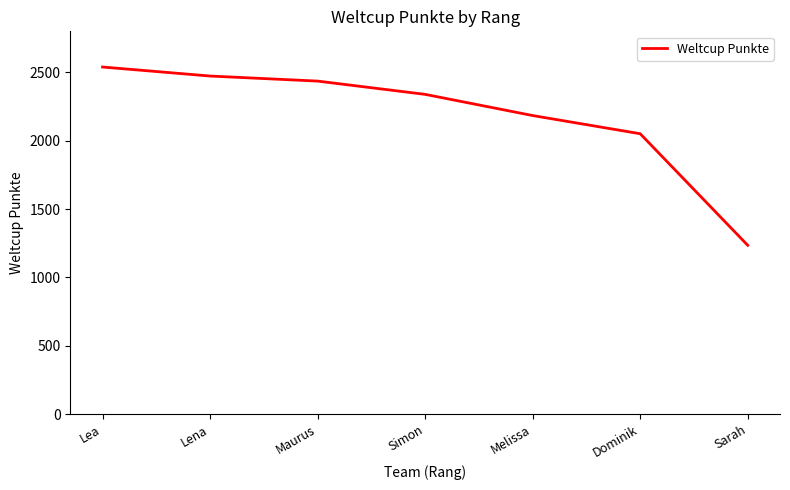

Is this an area chart (filled region under the line)?

No